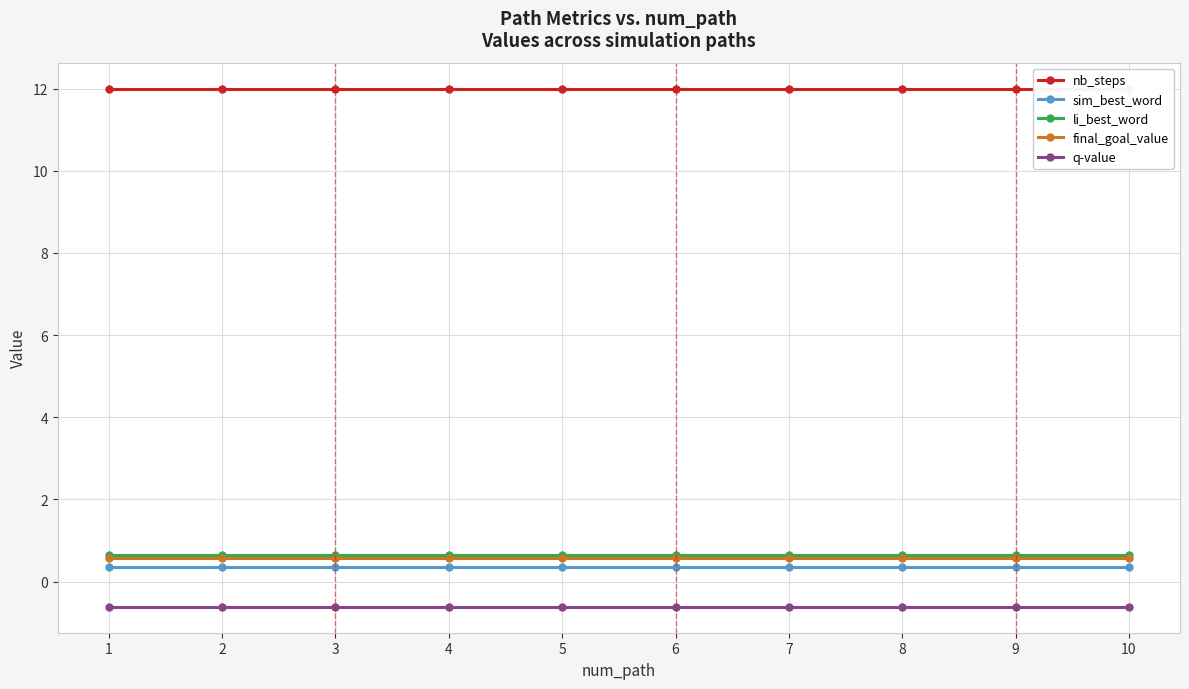

Count the number of categories in the chart.

10